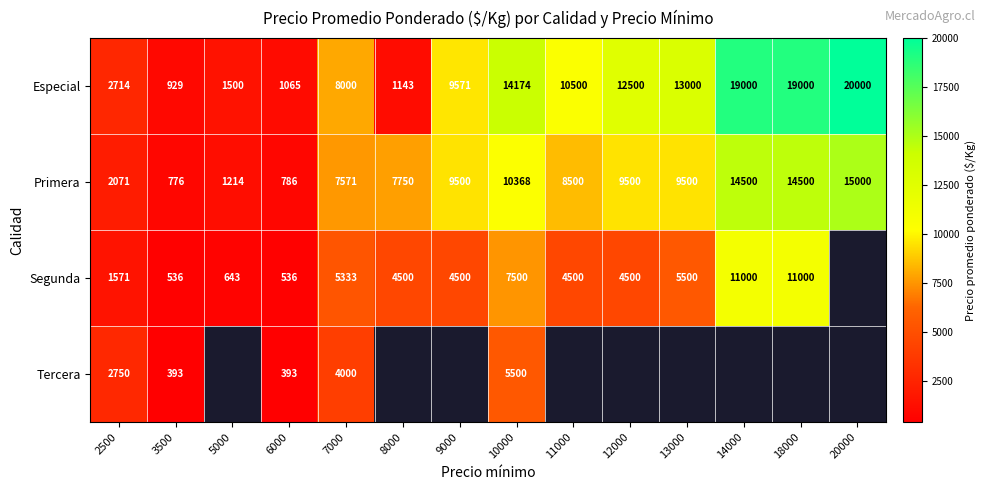

How many distinct data groups are displayed?

4